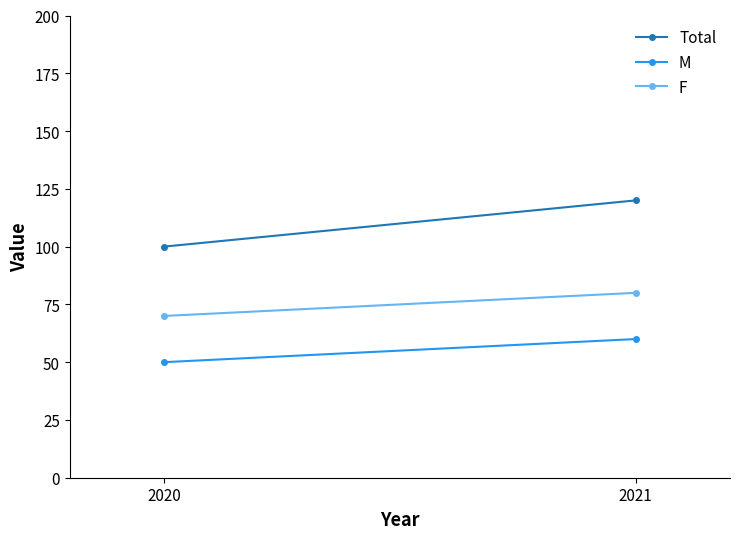

Reading left to right, transcribe all the data shown in this chart.

Total: 100	120
M: 50	60
F: 70	80